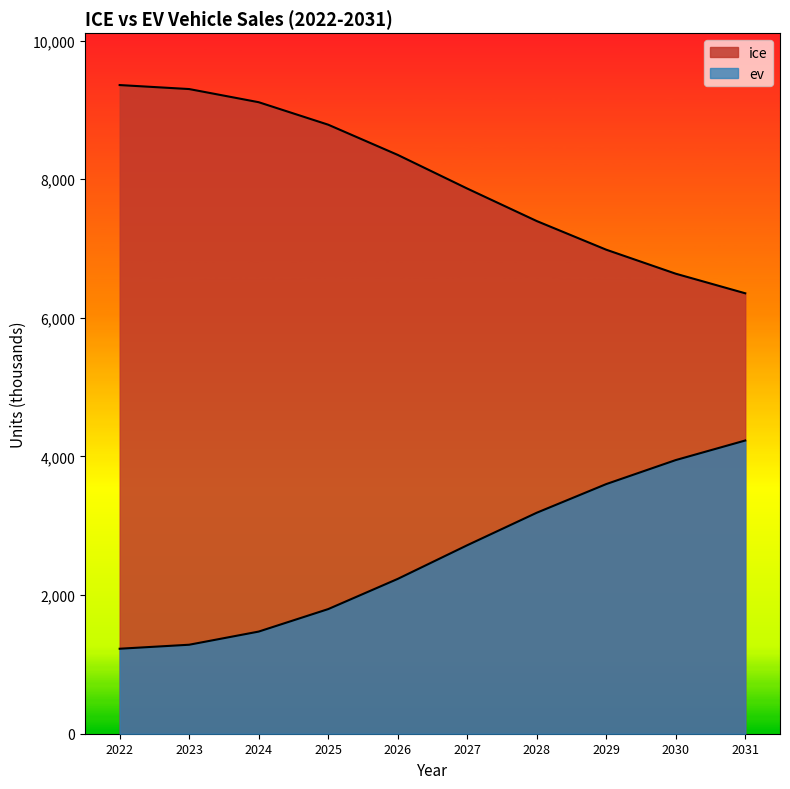

At which category does the chart reach its peak across all series?

2022